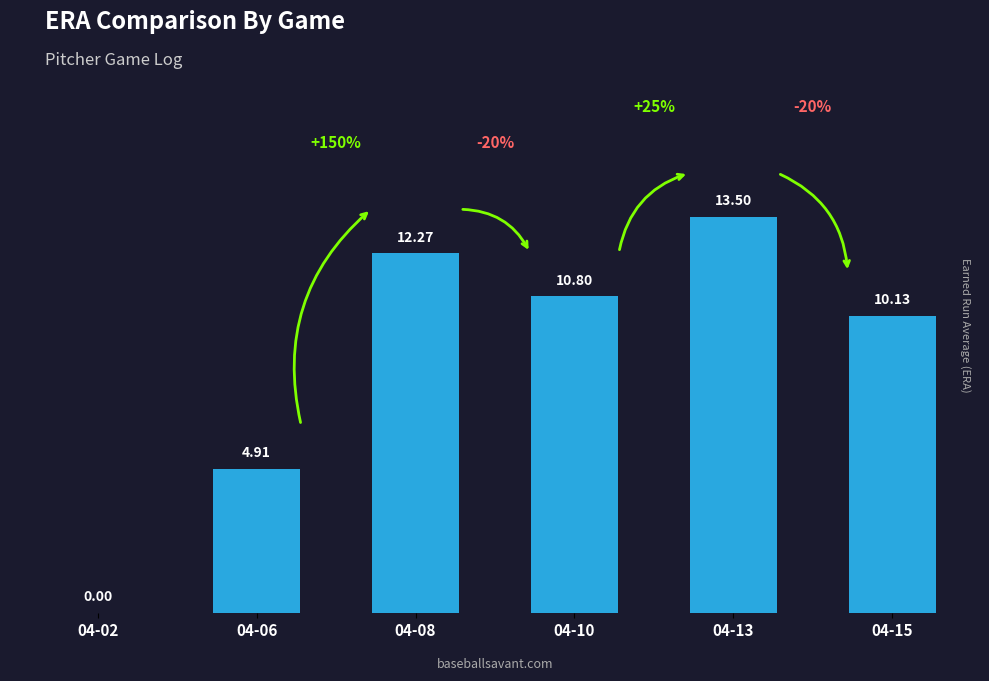

What is the average value?

8.6